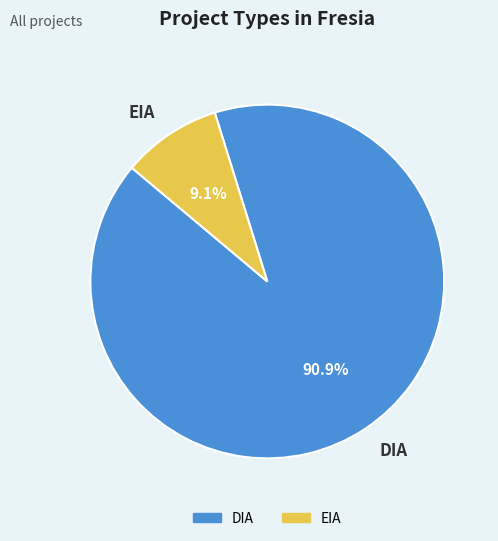

How many slices are in this pie chart?

2